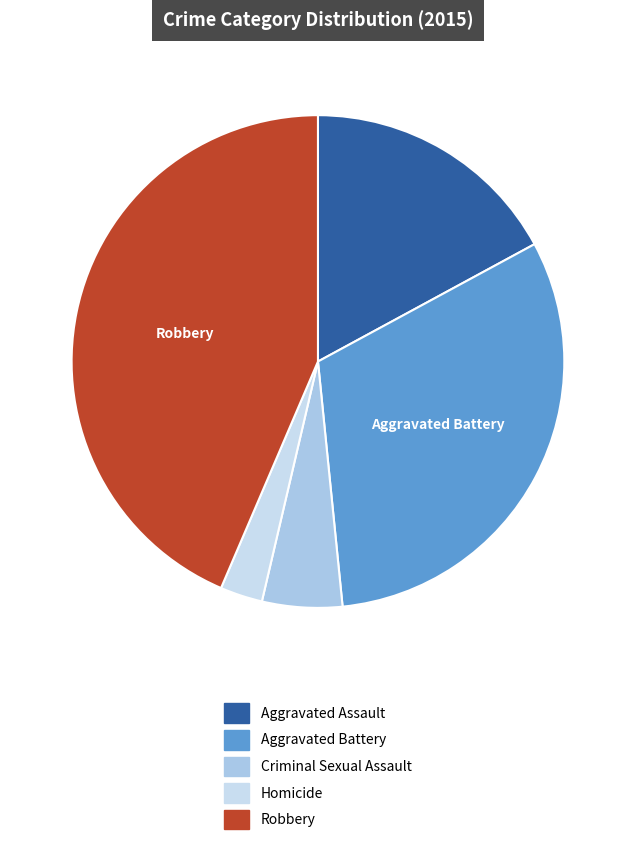

To the nearest percent, what percentage of the pie is Criminal Sexual Assault?

5%